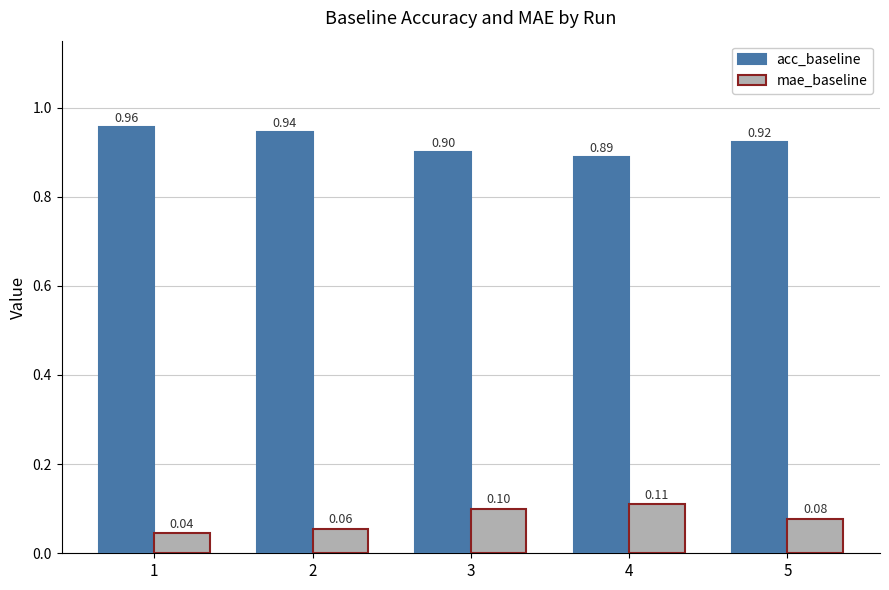

What is the difference between the acc_baseline values at 3 and 1?

0.1